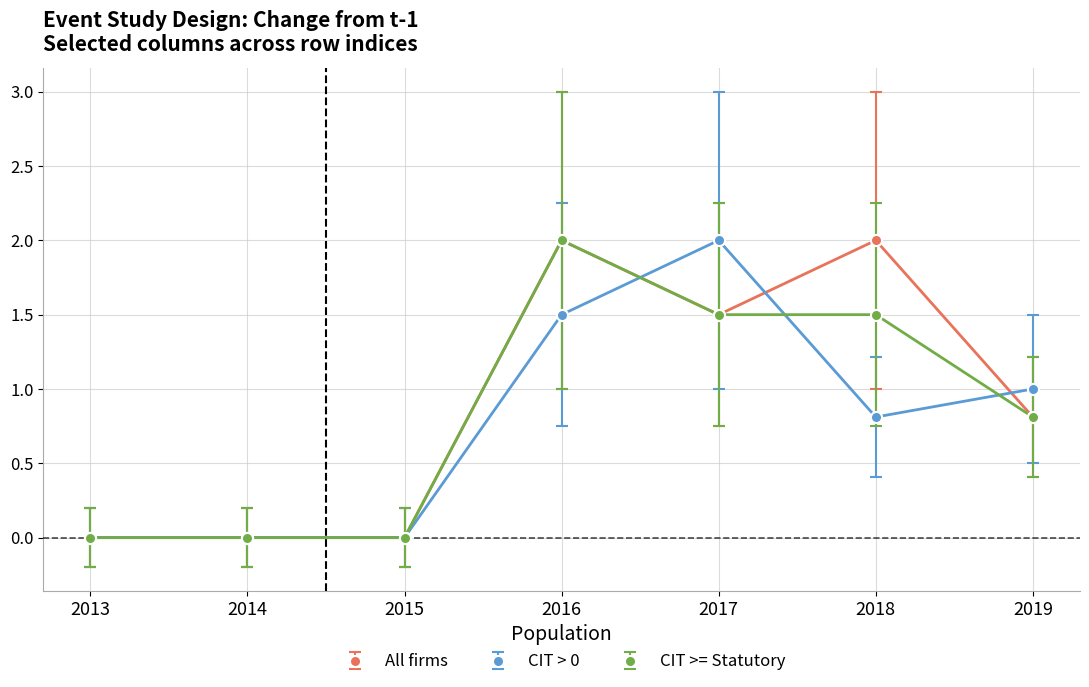

True or false: All firms has a value of 2.0 at 2016.

True